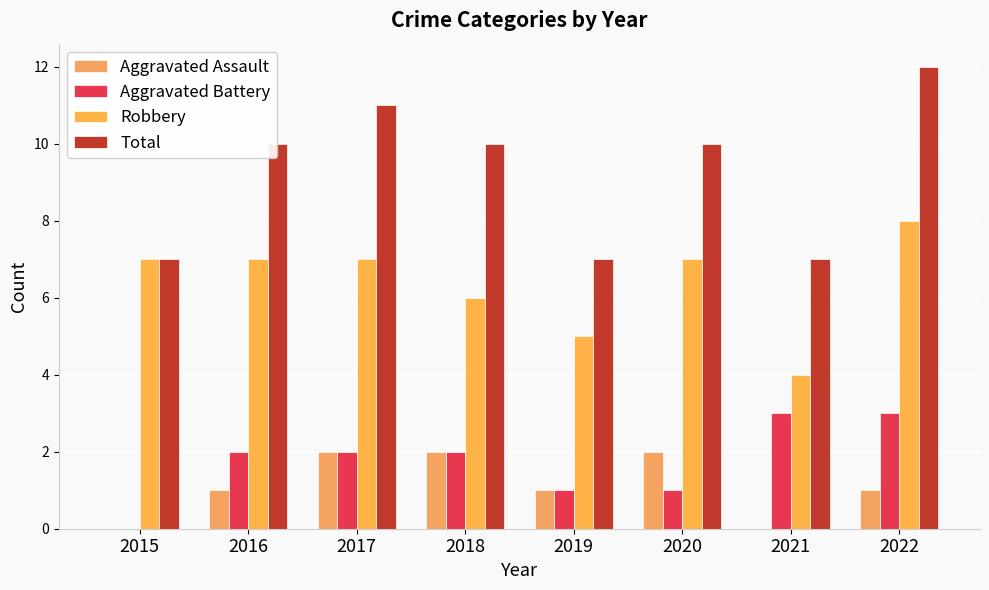

True or false: Aggravated Battery has a value of 1 at 2020.

True